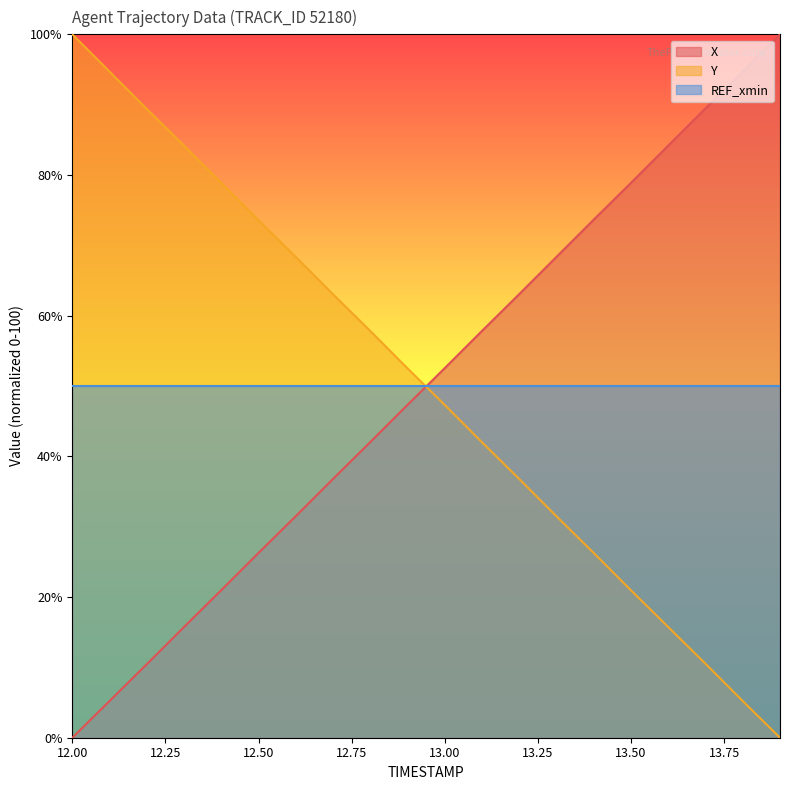

True or false: Y has a value of 160.9 at 12.00.

False